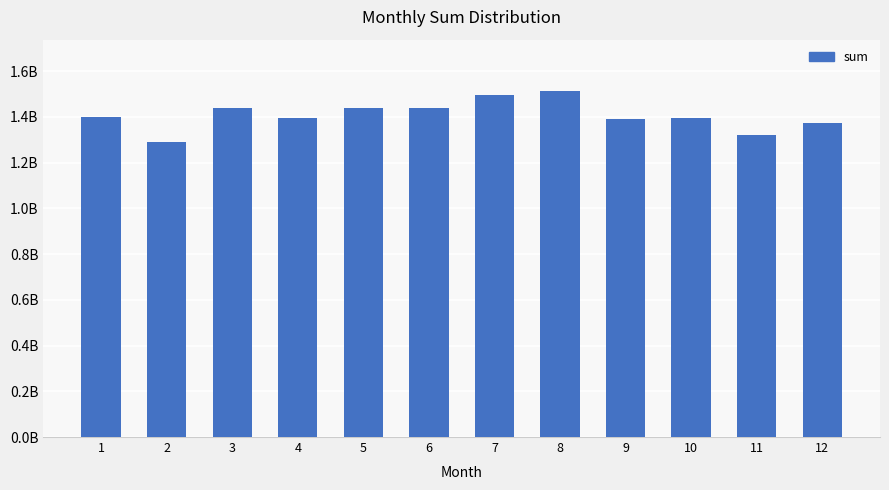

Which category has the lowest value across all series?

2